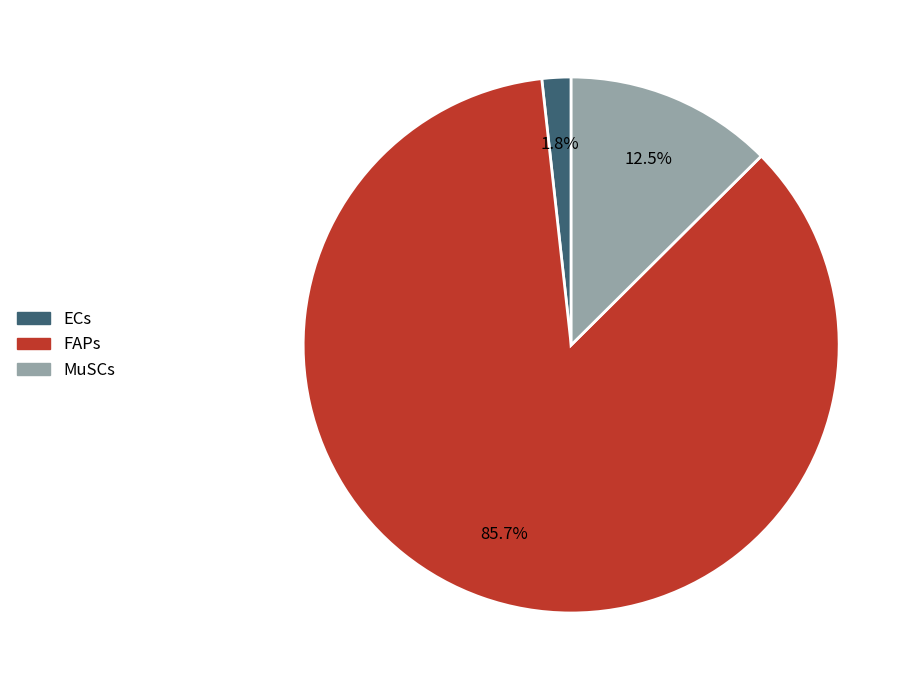

What portion of the pie excludes MuSCs?

87.5%